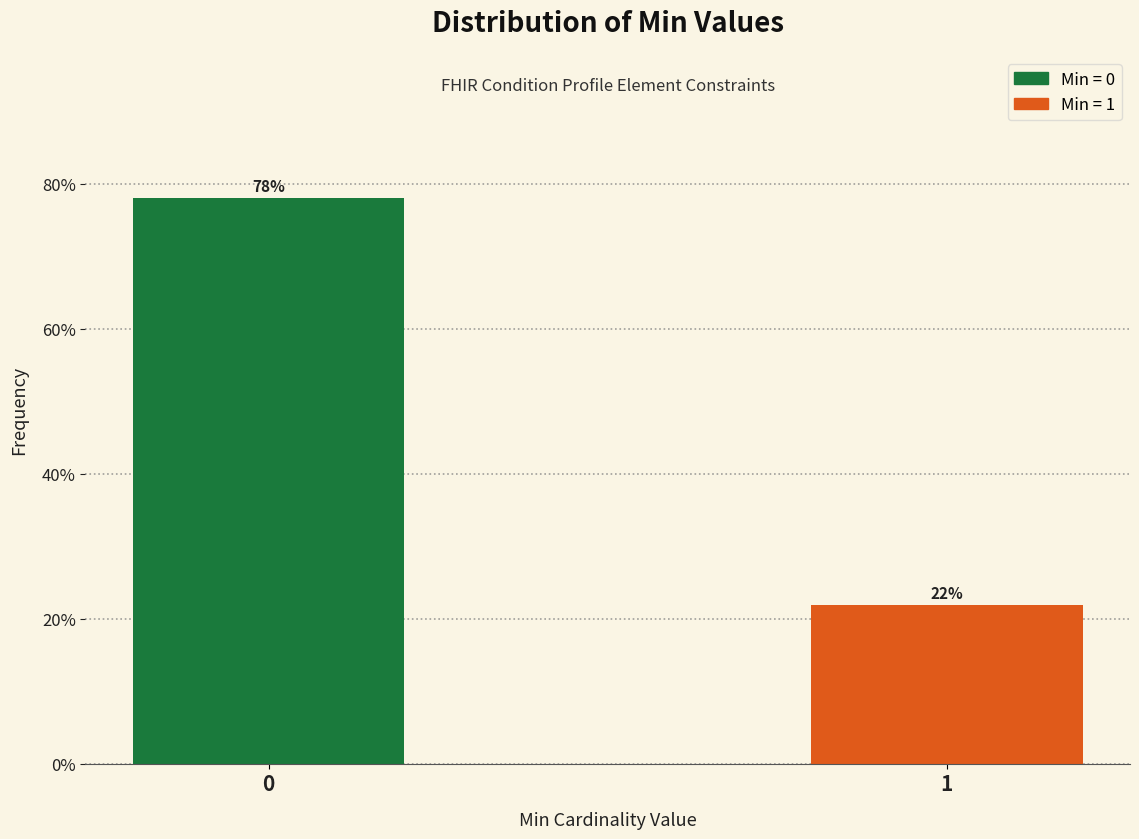

Rank the categories by value from lowest to highest.

1, 0